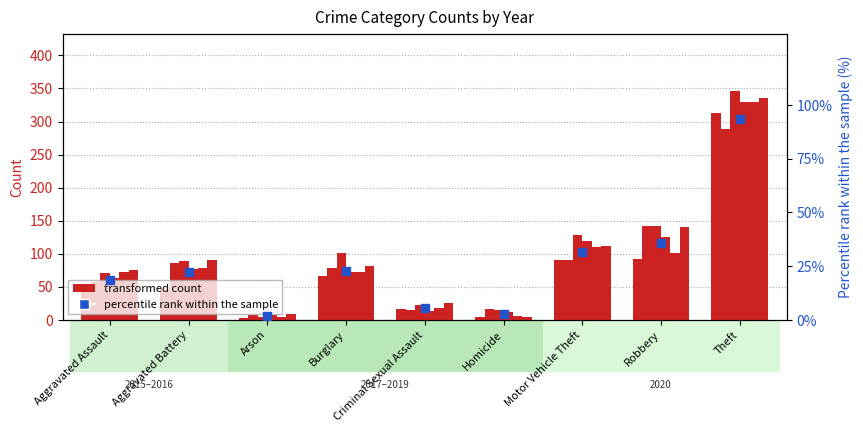

What is the change in value from Arson to Burglary?

+21.2